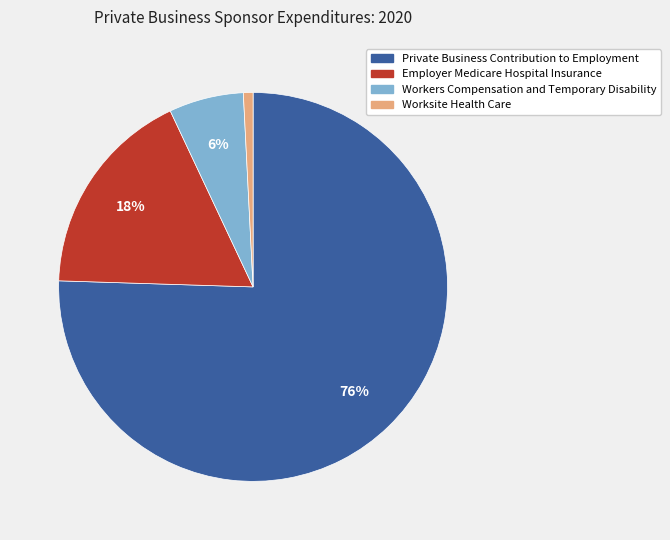

To the nearest percent, what portion does Workers Compensation and Temporary Disability represent?

6%